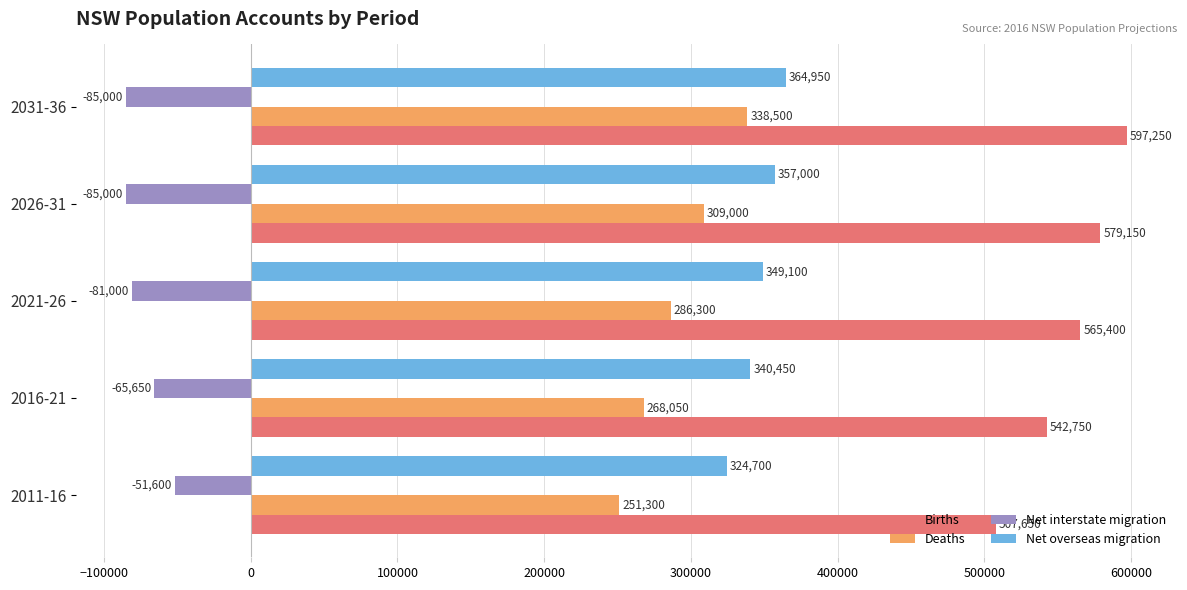

At which label is Net interstate migration closest to -68300?

2016-21